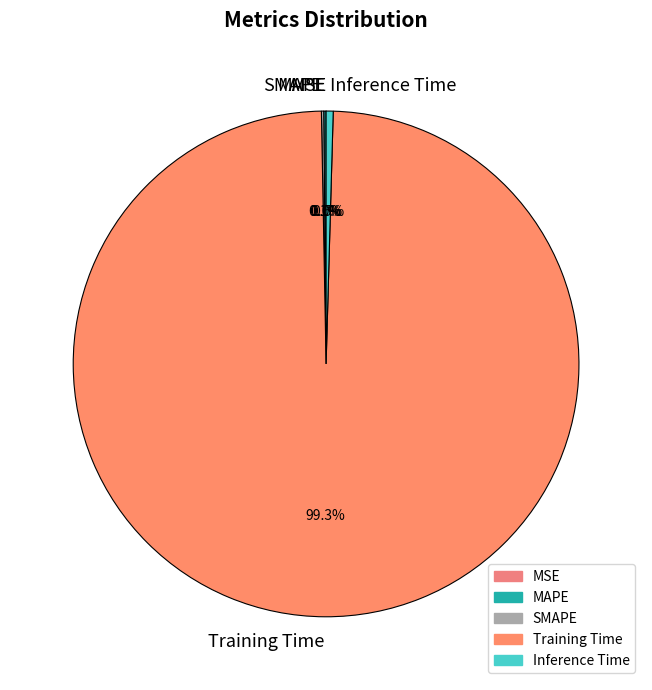

Is there any slice that represents more than half of the pie?

Yes